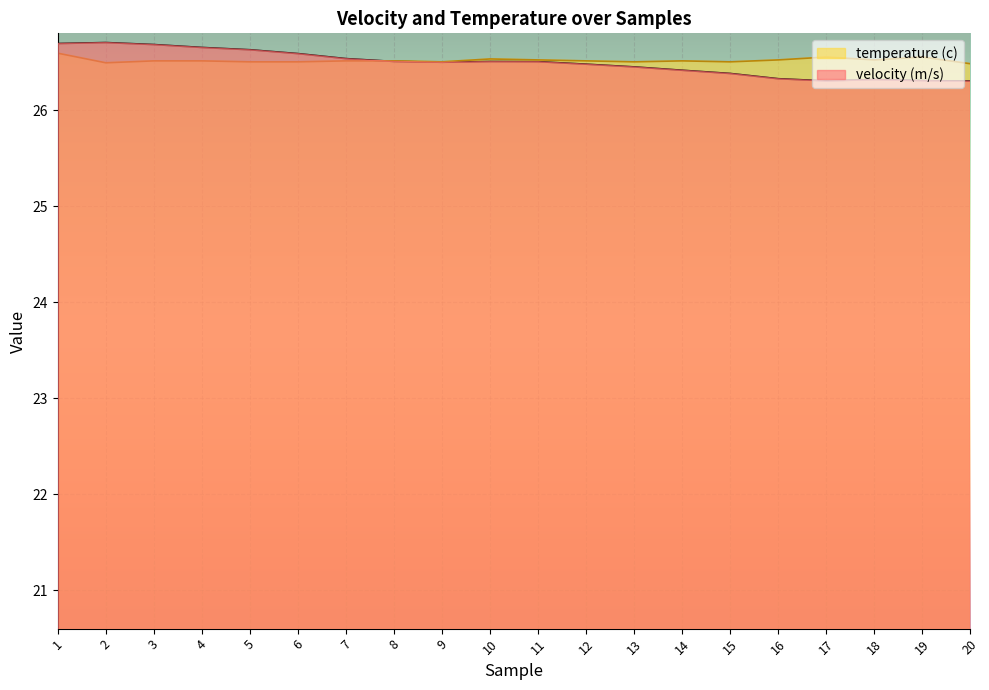

What is the greatest value displayed?

26.7